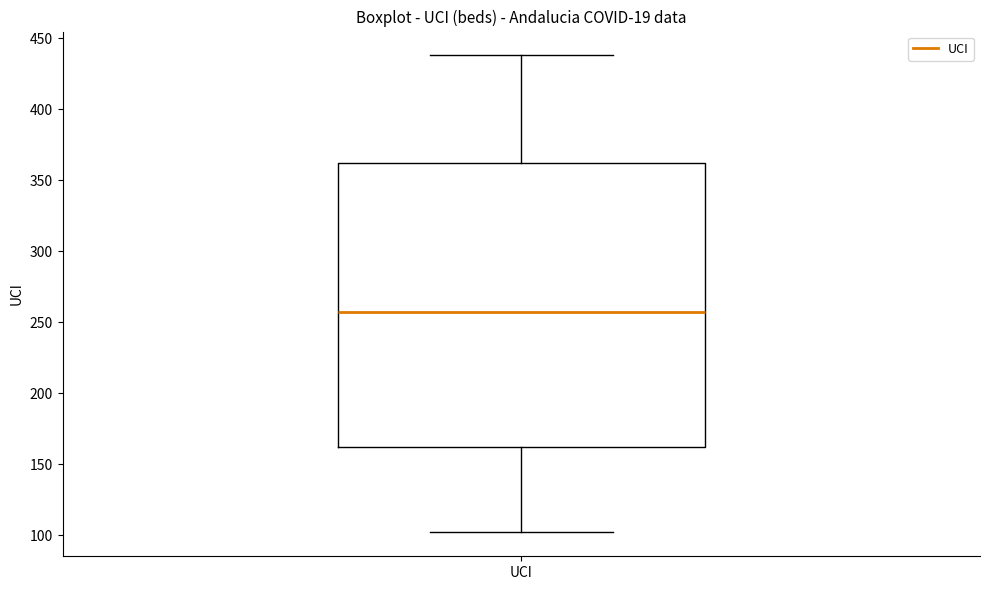

Transcribe this box plot: give where the median line is, the range the box spans, and where the two whiskers end, as read against the y-axis. The values are not printed on the chart, so give them approximately, as read against the axis.

median 255, box 160 to 360, whiskers 100 to 440